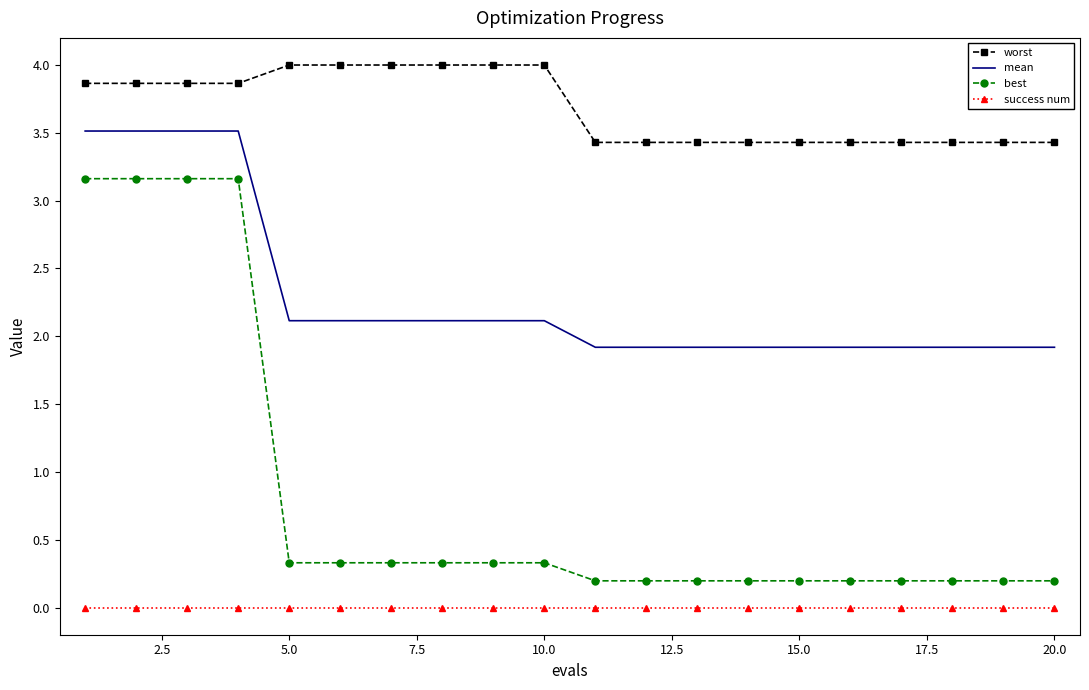

True or false: success num and best intersect in this chart.

False